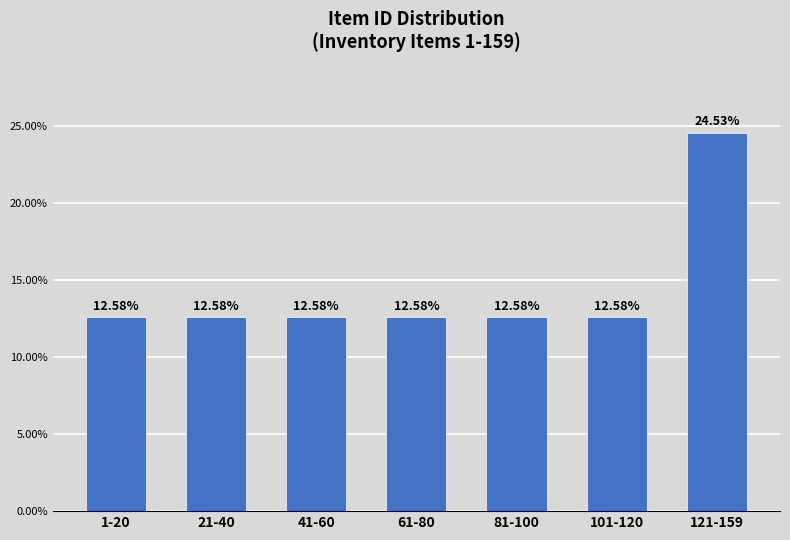

What is the sum of the values at 121-159 and 41-60?

37.1